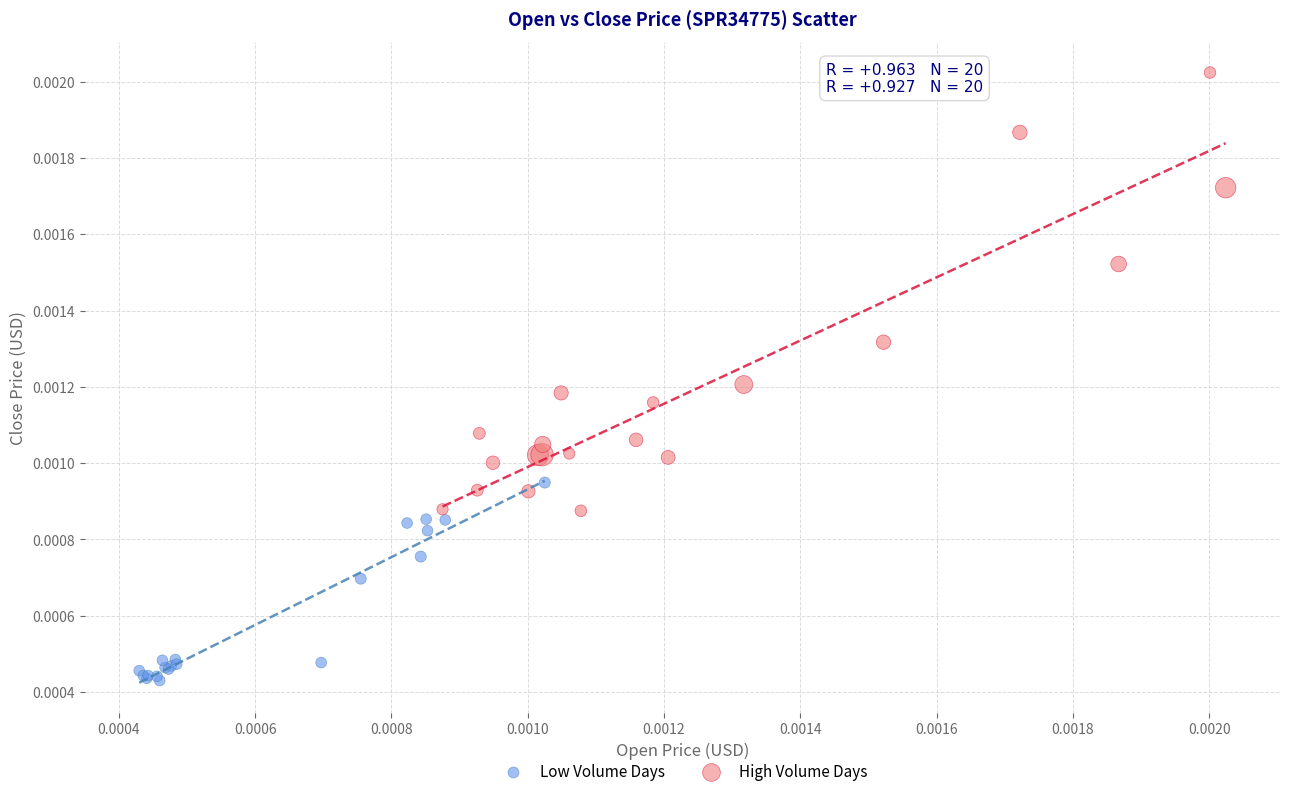

What are all the series names shown in the legend?

Low Volume Days, High Volume Days